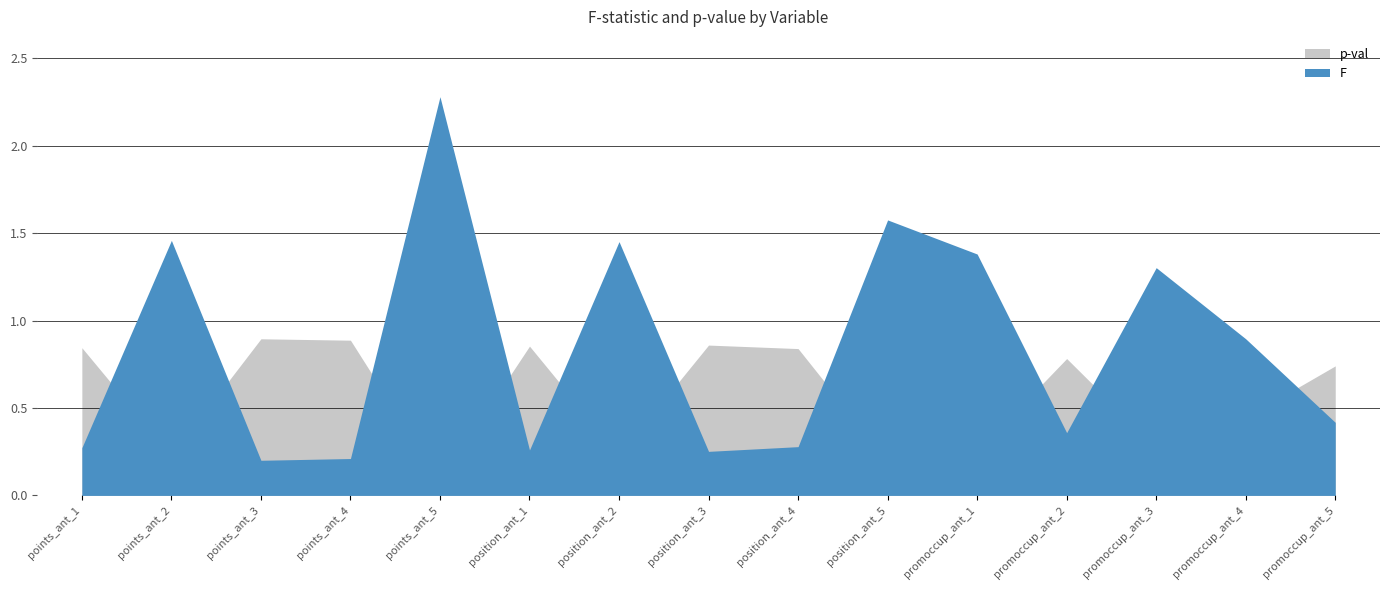

What position from the left is position_ant_2?

7